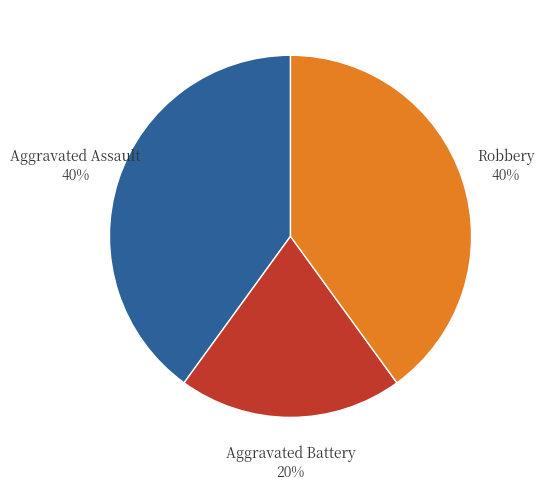

Does any single category account for the majority?

No